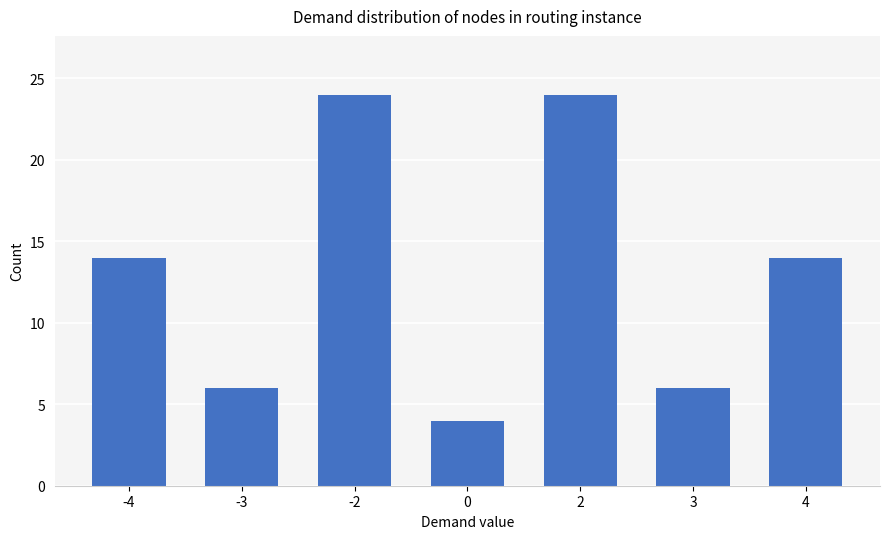

What is the sum of the values at 2 and -3?

30